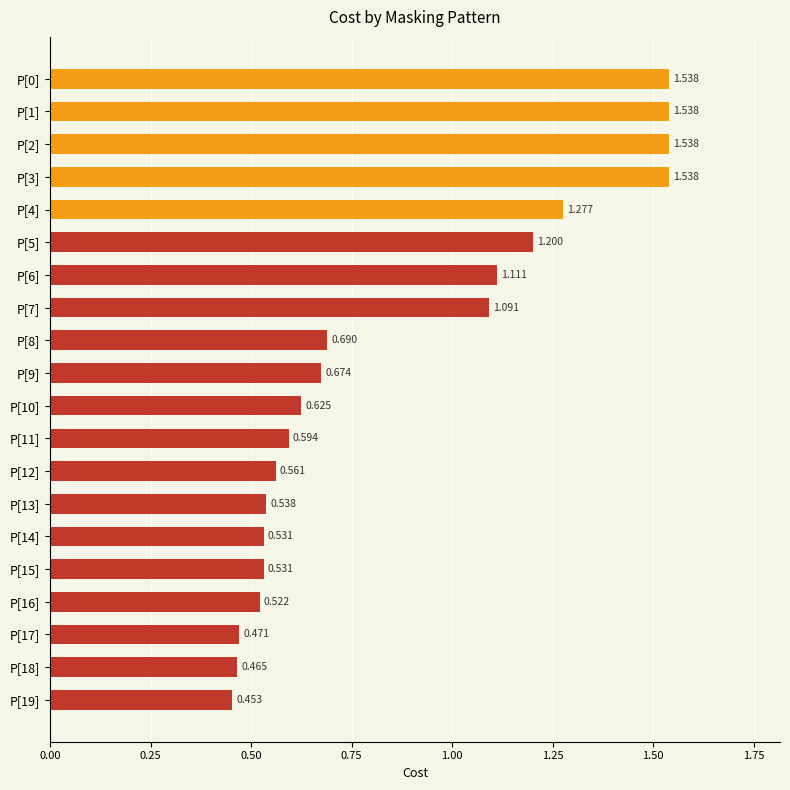

What is the minimum value shown in the chart?

0.5